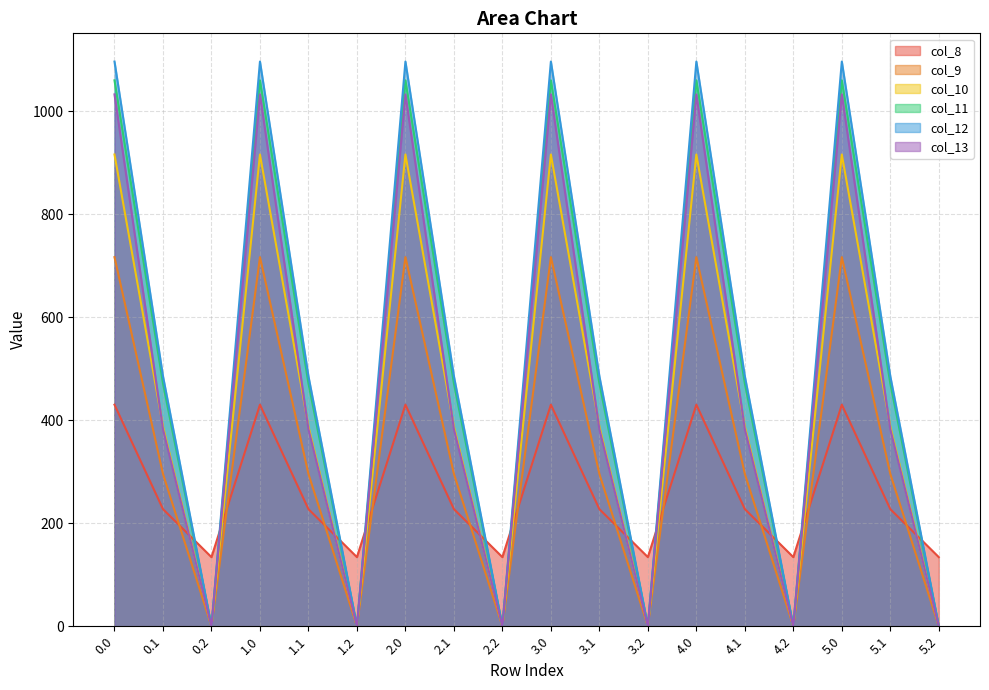

What is the total value across all series at 4.0?

5253.2